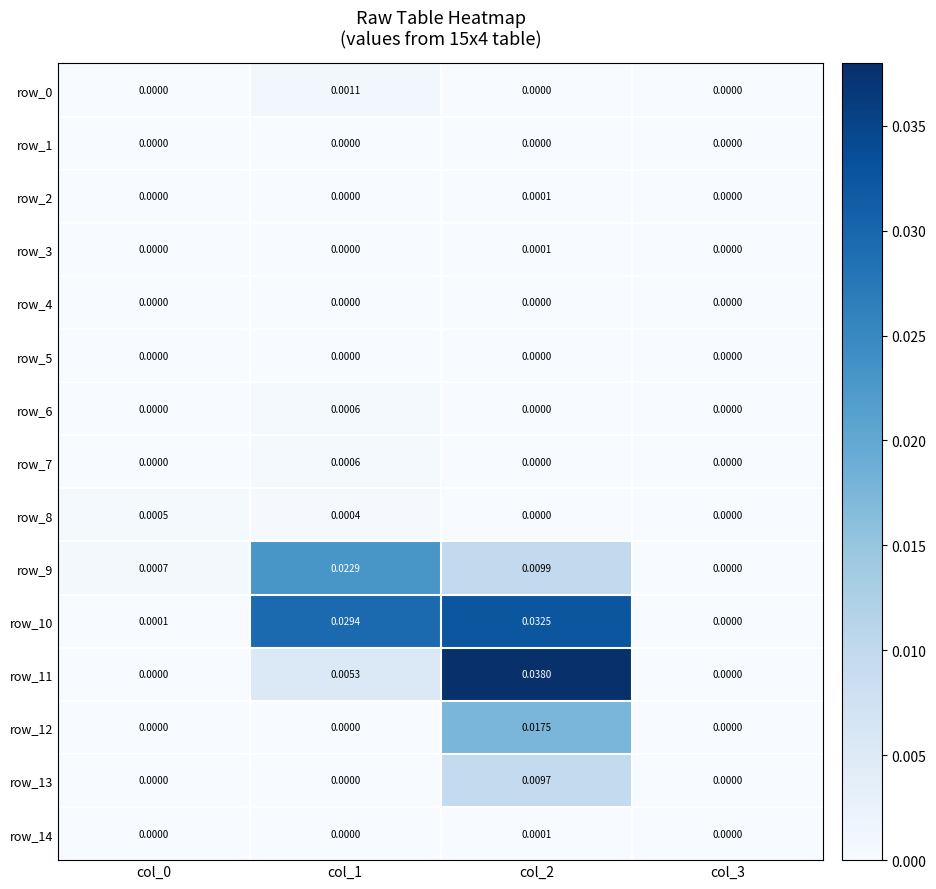

Is it true that row_5 equals 0.0 at col_3?

True